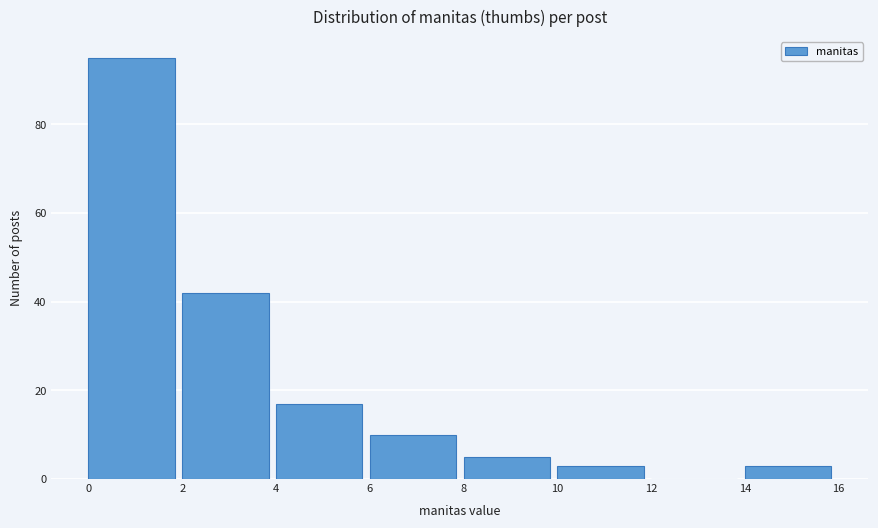

Reading left to right, list every bar in this chart as the range it spans on the x-axis followed by its height. The values are not printed on the chart, so give them approximately, as read against the axis.

0 to 2: 96
2 to 4: 42
4 to 6: 18
6 to 8: 10
8 to 10: 6
10 to 12: 4
12 to 14: 0
14 to 16: 4